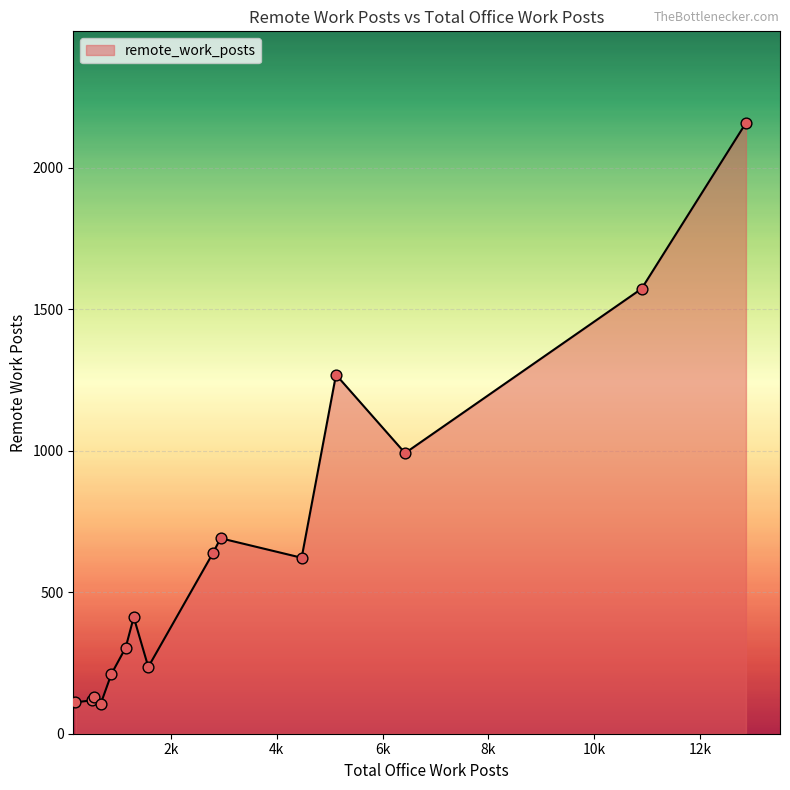

What is the difference between the maximum and minimum values?

2055